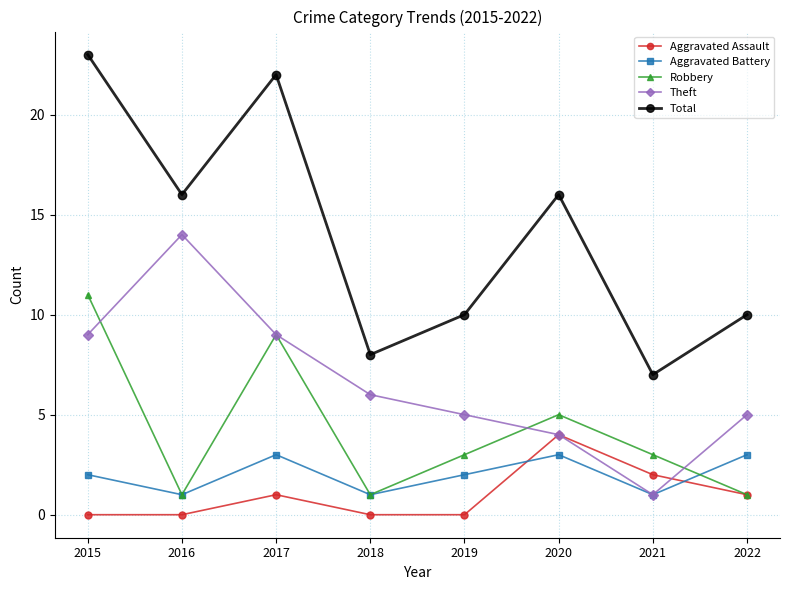

True or false: Aggravated Battery has more than 1 points higher than both neighbors.

True